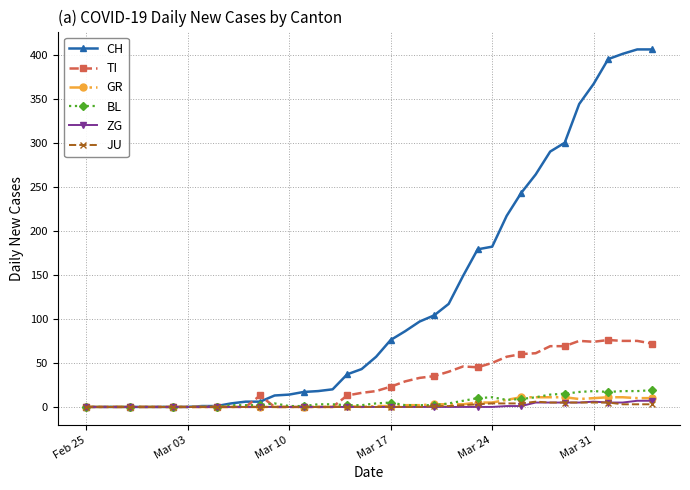

Which series has the largest total across all categories?

CH